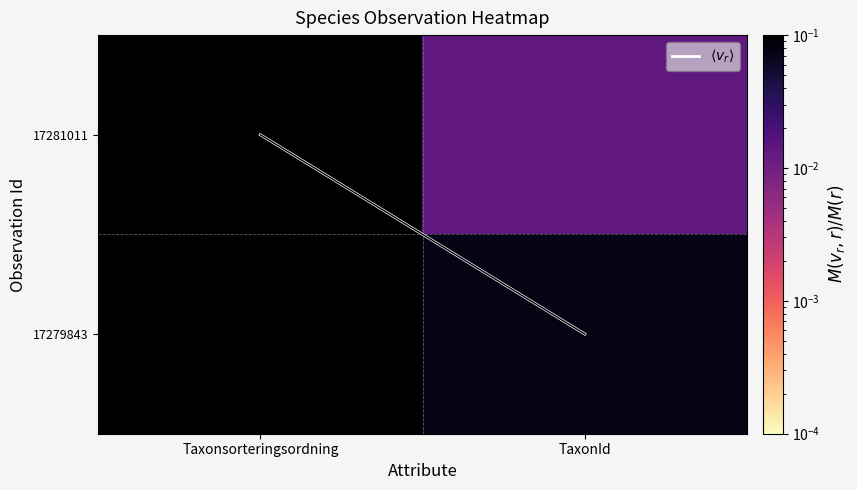

What is the greatest value displayed?

1.0